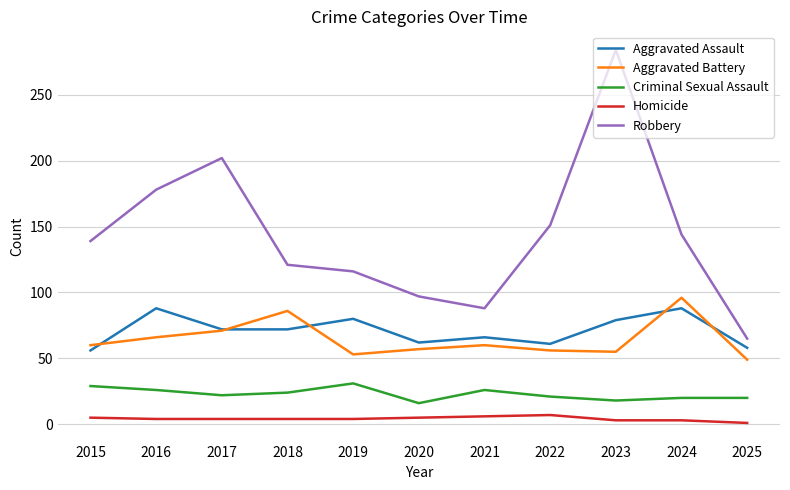

Where is Robbery nearest to the value 174?

2016